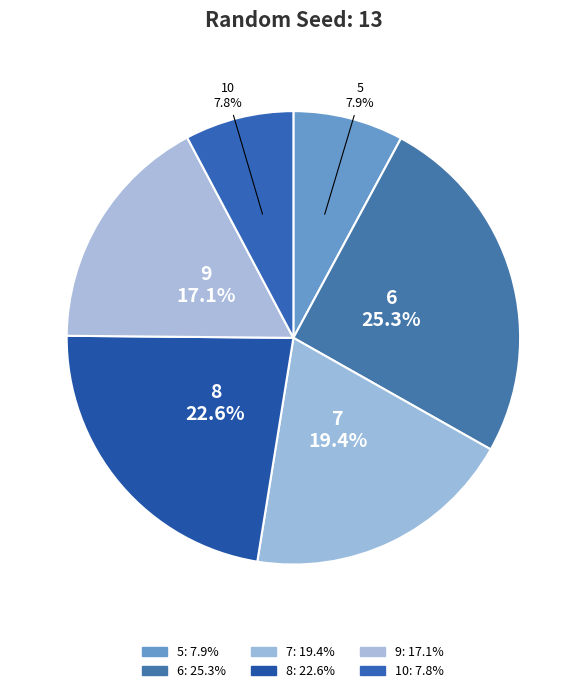

Is there any slice that represents more than half of the pie?

No